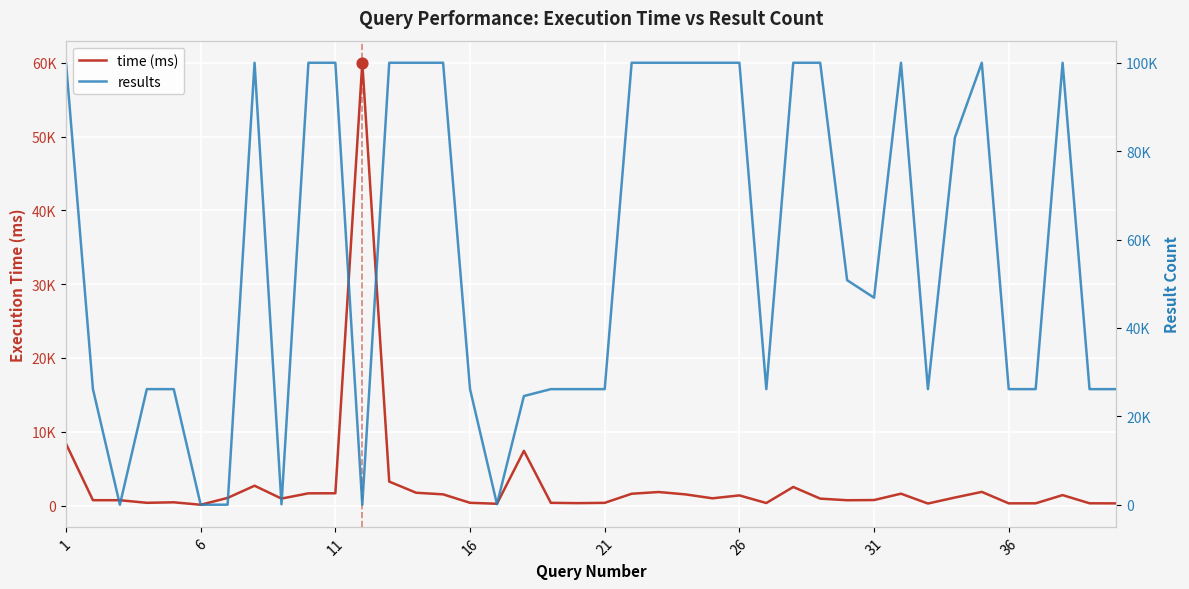

Which series has the largest Y range (max minus min)?

results